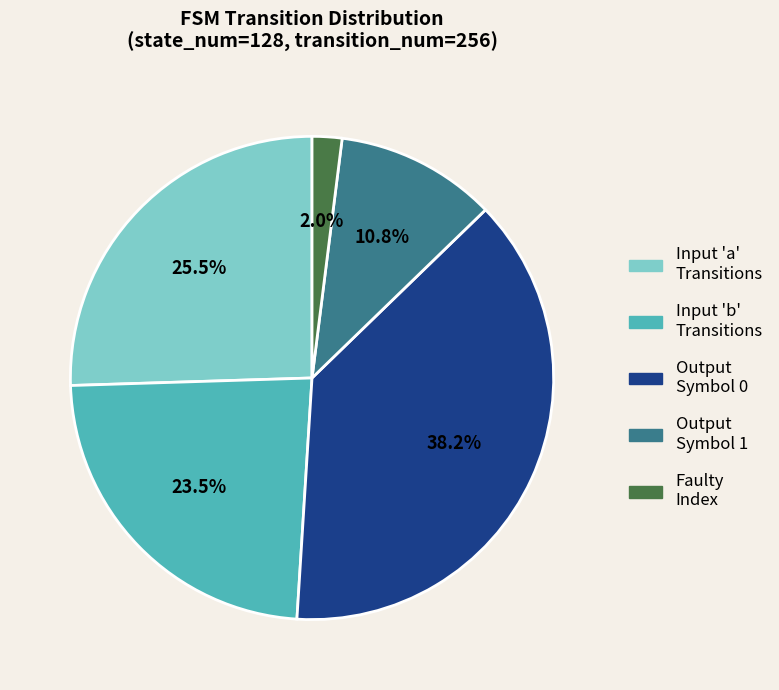

Does any single category account for the majority?

No